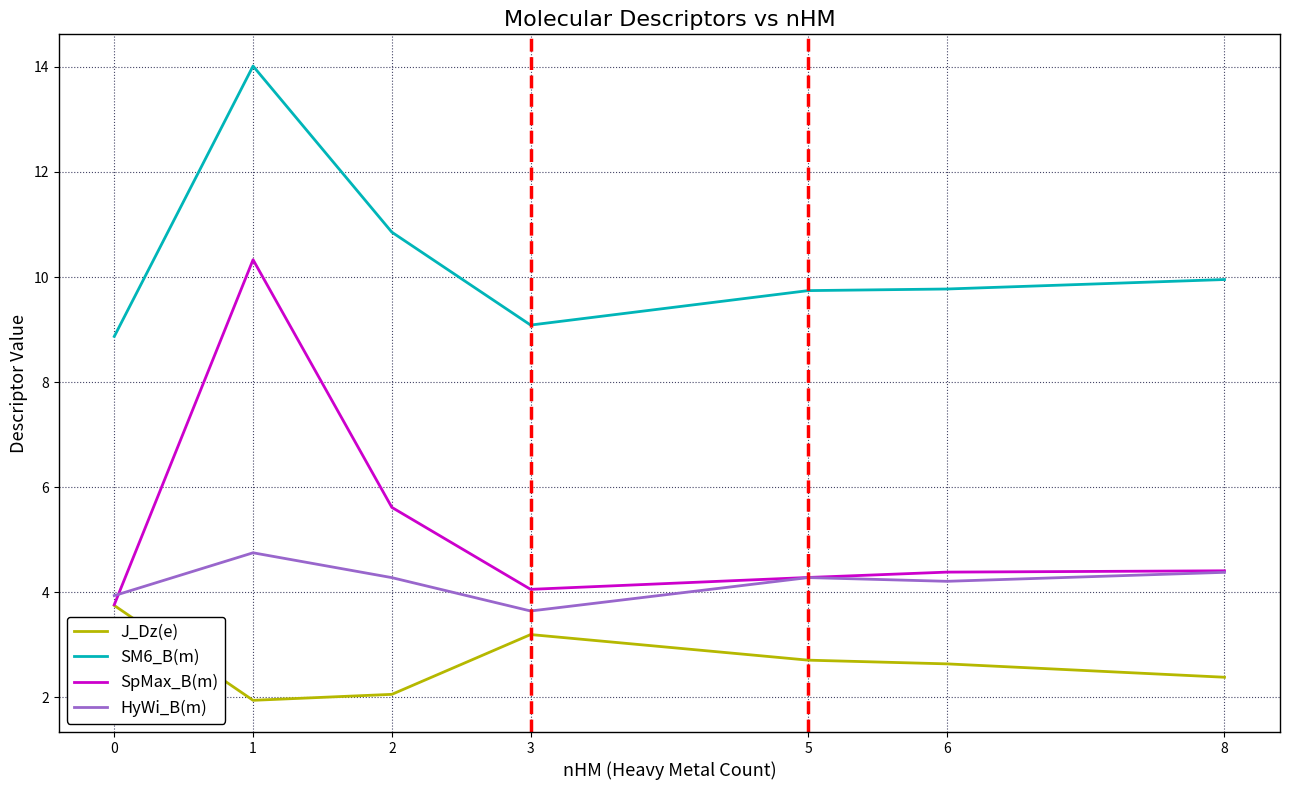

True or false: J_Dz(e) and HyWi_B(m) intersect in this chart.

False